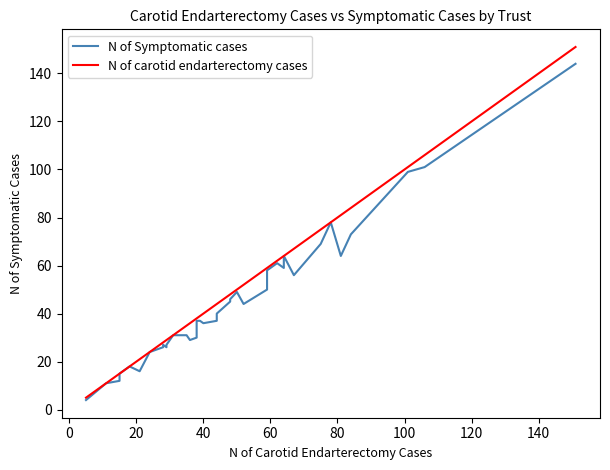

Is it true that N of carotid endarterectomy cases equals 88 at 31?

False